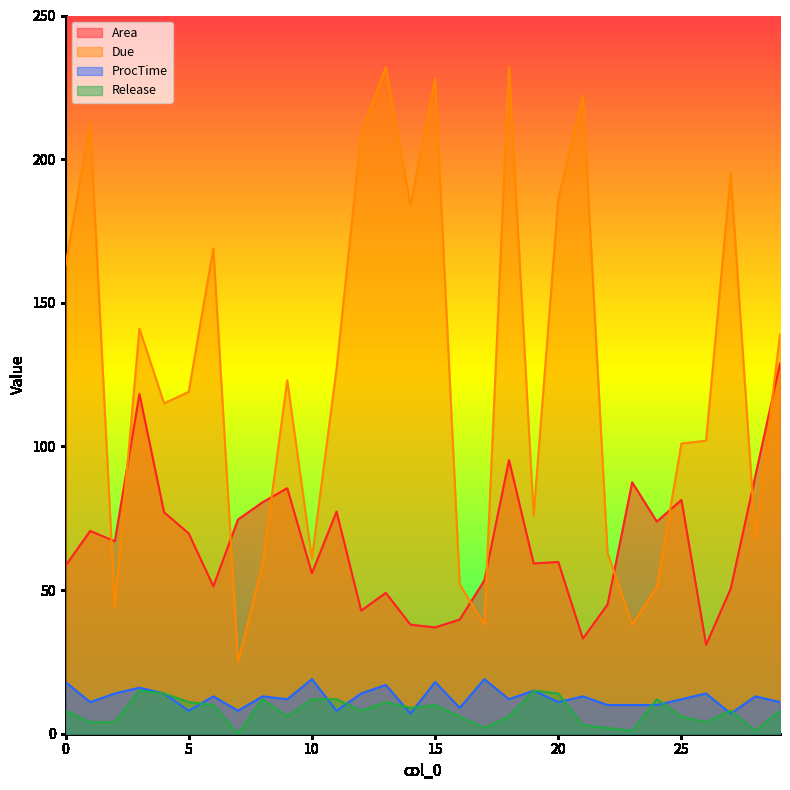

The ProcTime series shows 5.9 at 12. True or false?

False